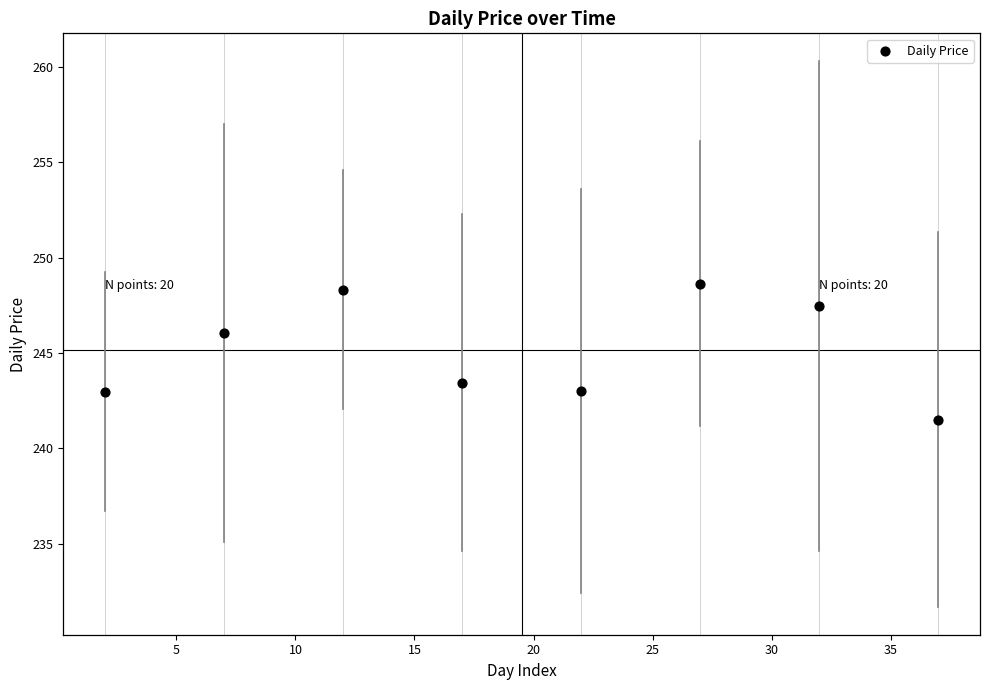

What is the range of X values (max minus min)?

35.0